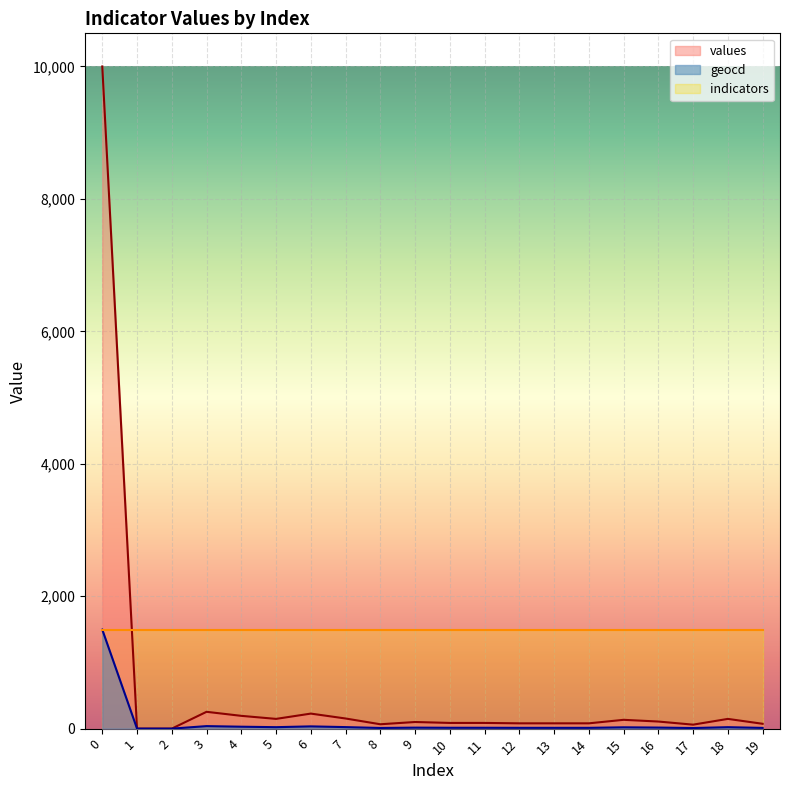

True or false: geocd and values intersect in this chart.

False